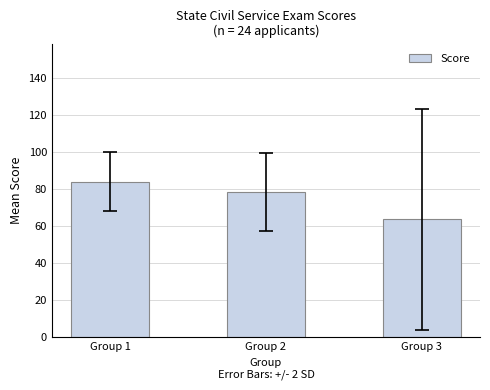

Are the bars horizontal?

No